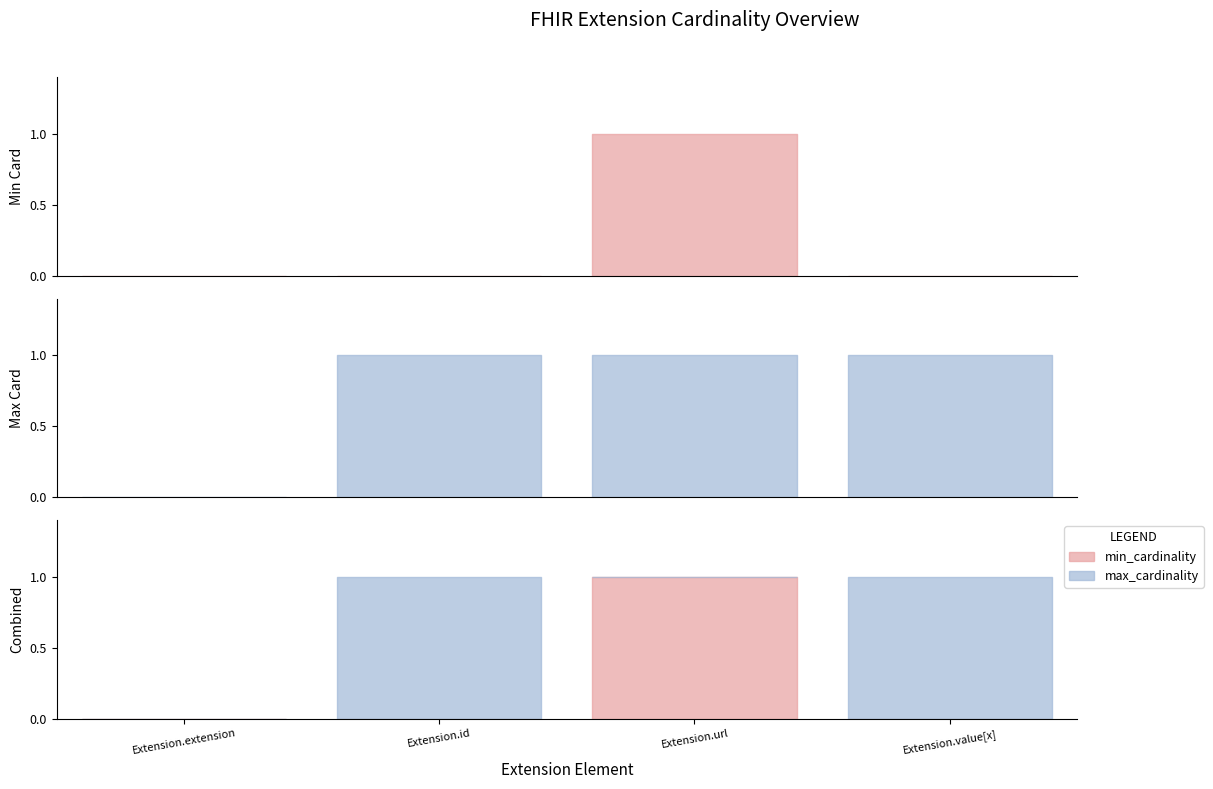

List the labels in order of max_cardinality value, largest first.

Extension.id, Extension.url, Extension.value[x], Extension.extension